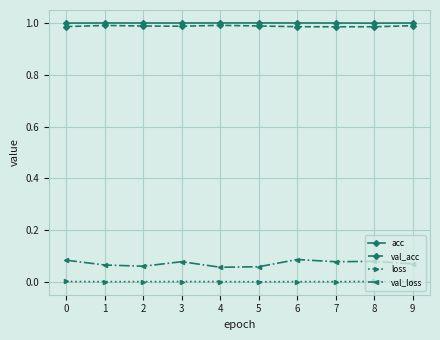

Which series has the largest total across all categories?

acc